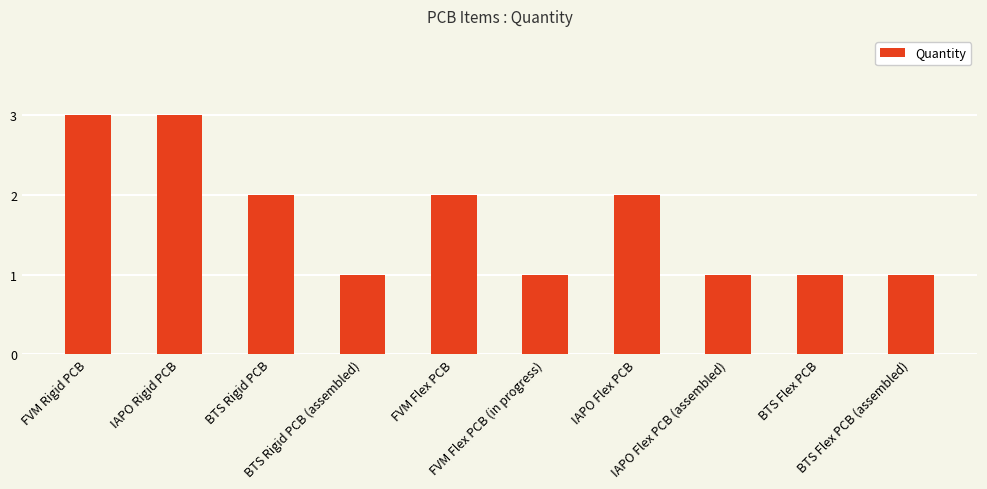

What is the sum of all values?

17